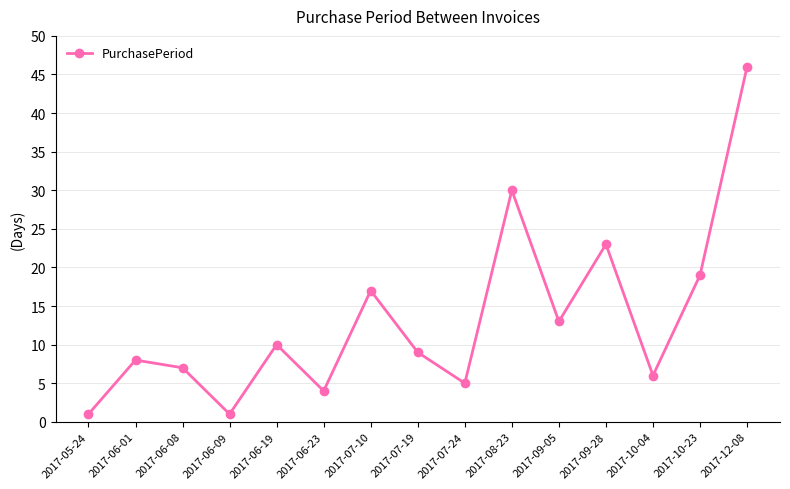

Reading left to right, what are all the values shown in this chart?

1	8	7	1	10	4	17	9	5	30	13	23	6	19	46